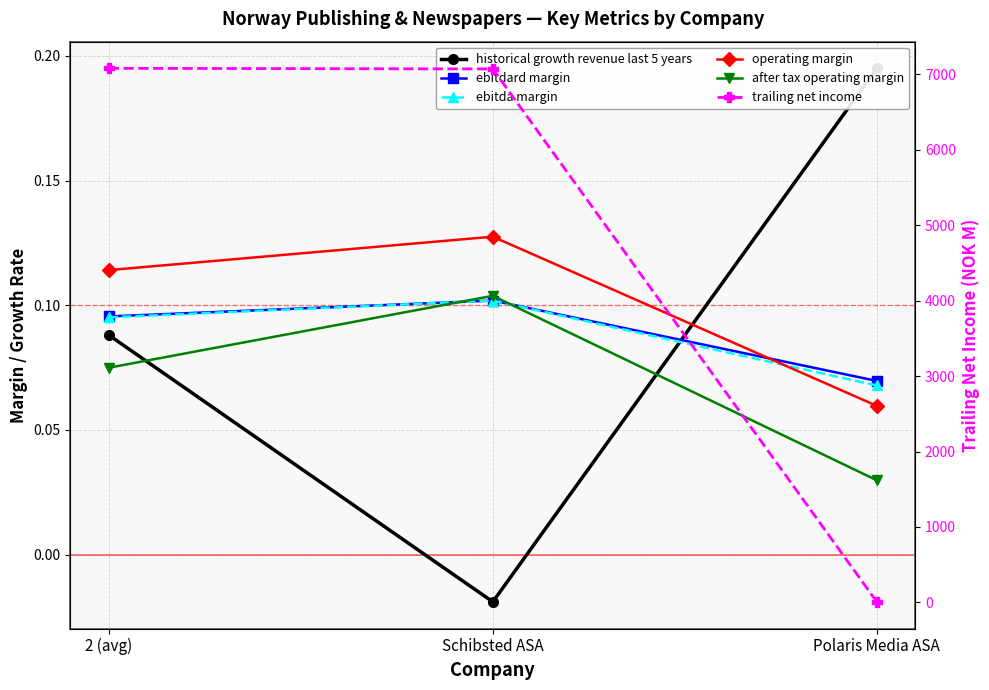

What is the sum of the historical growth revenue last 5 years values at Polaris Media ASA and 2 (avg)?

0.3